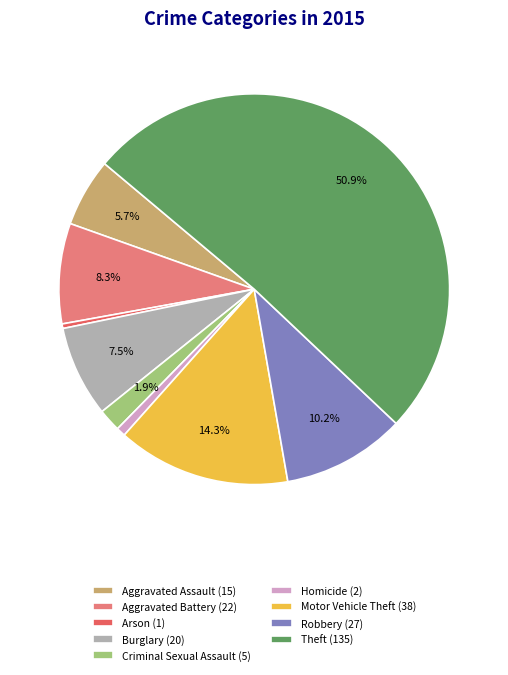

The Aggravated Battery slice represents 13% of the pie. True or false?

False